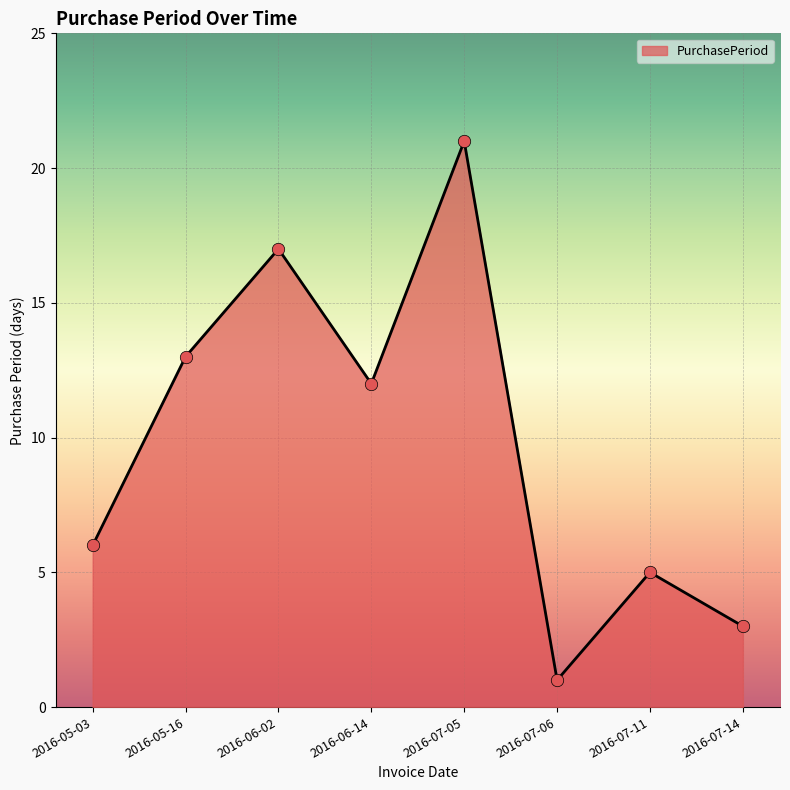

What is the ratio of the value at 2016-05-16 to the value at 2016-07-14?

4.3